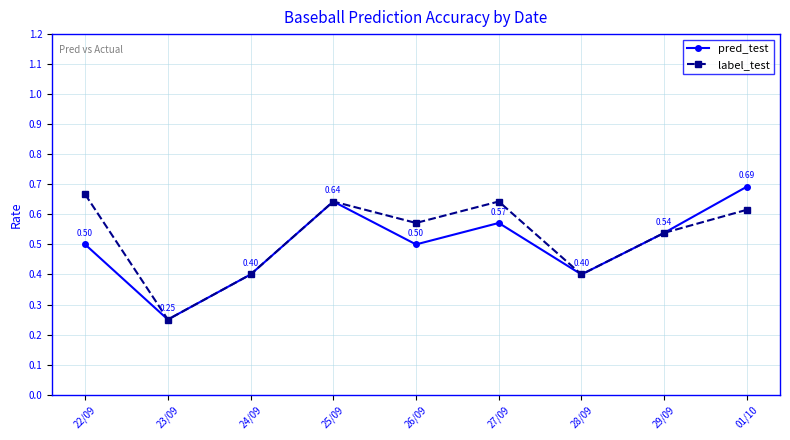

Which category has the lowest value across all series?

23/09